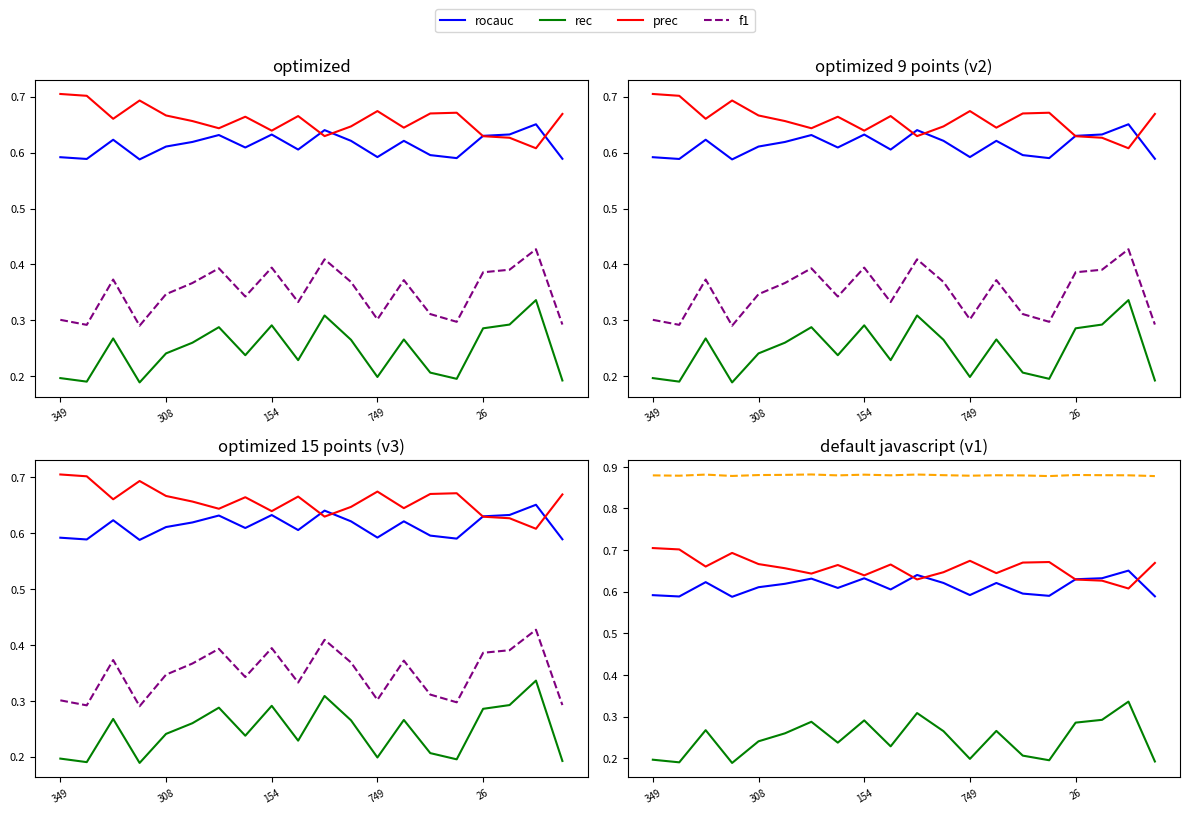

True or false: rec and prec cross at least once.

False